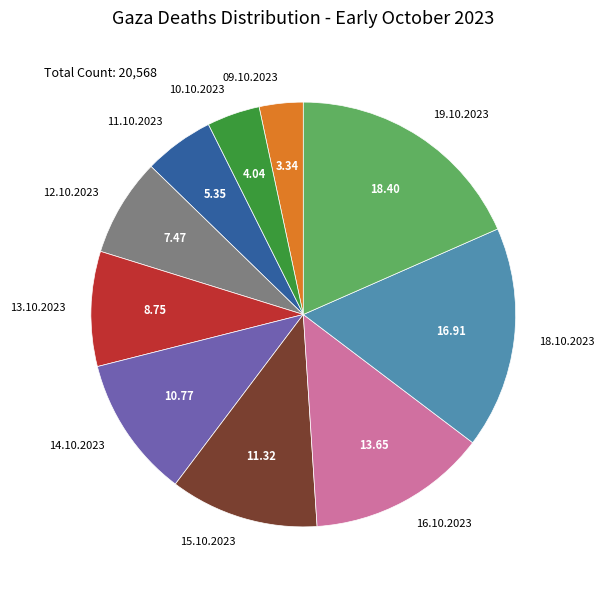

Which slice is the smallest?

09.10.2023